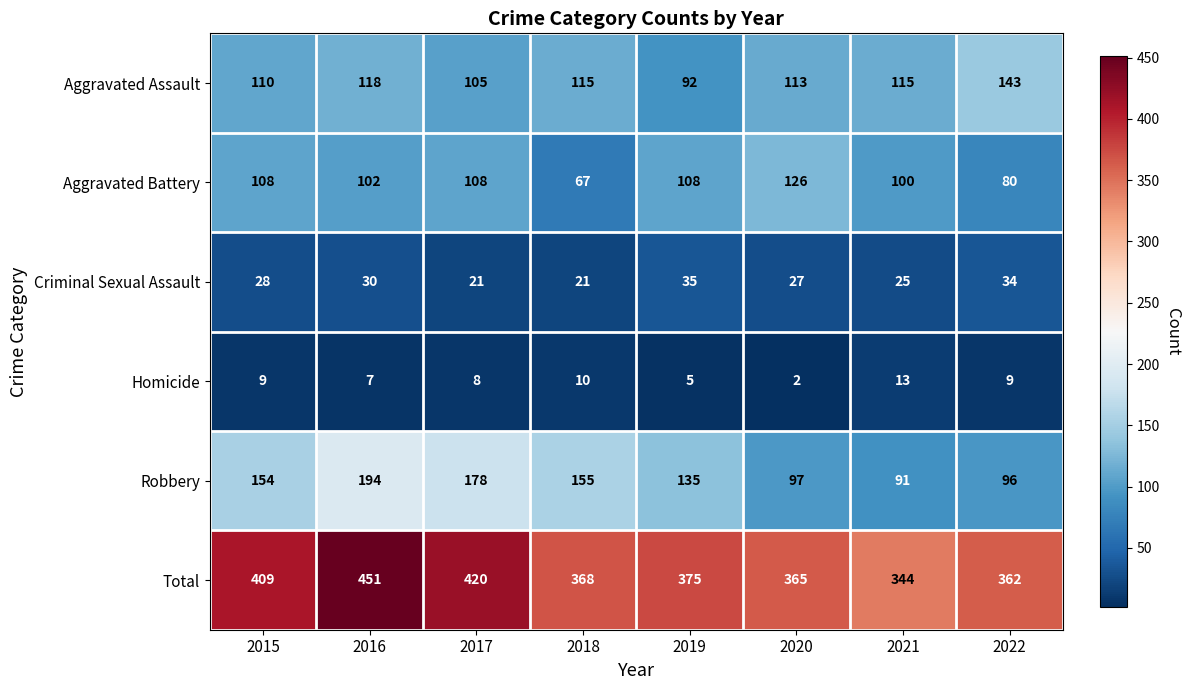

At which label does Aggravated Assault reach its peak?

2022